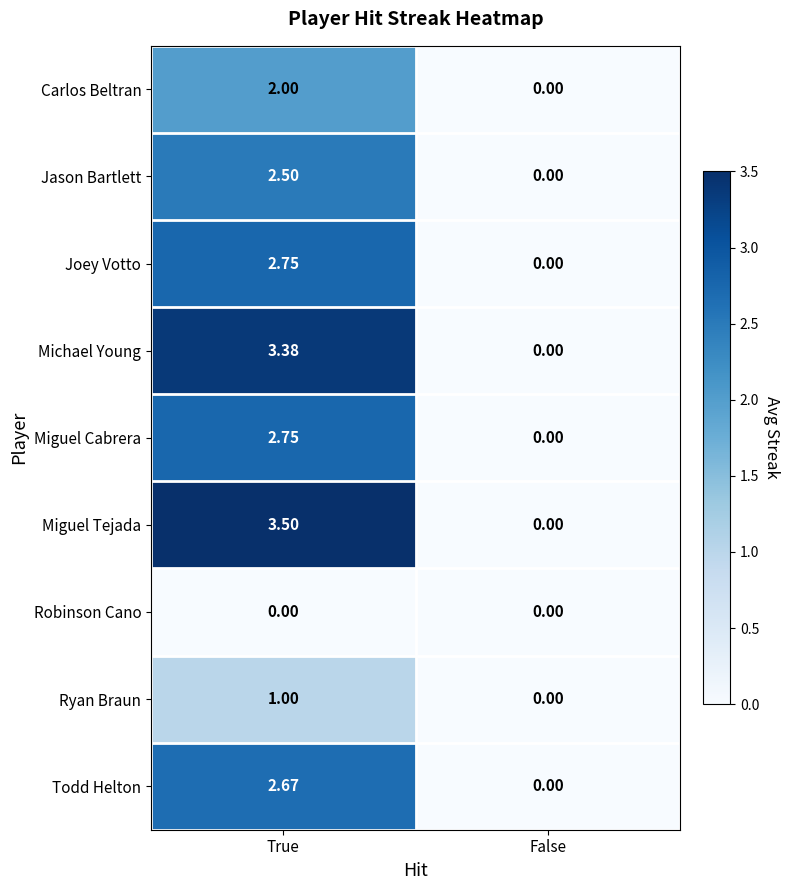

Which series has the largest total across all categories?

Miguel Tejada